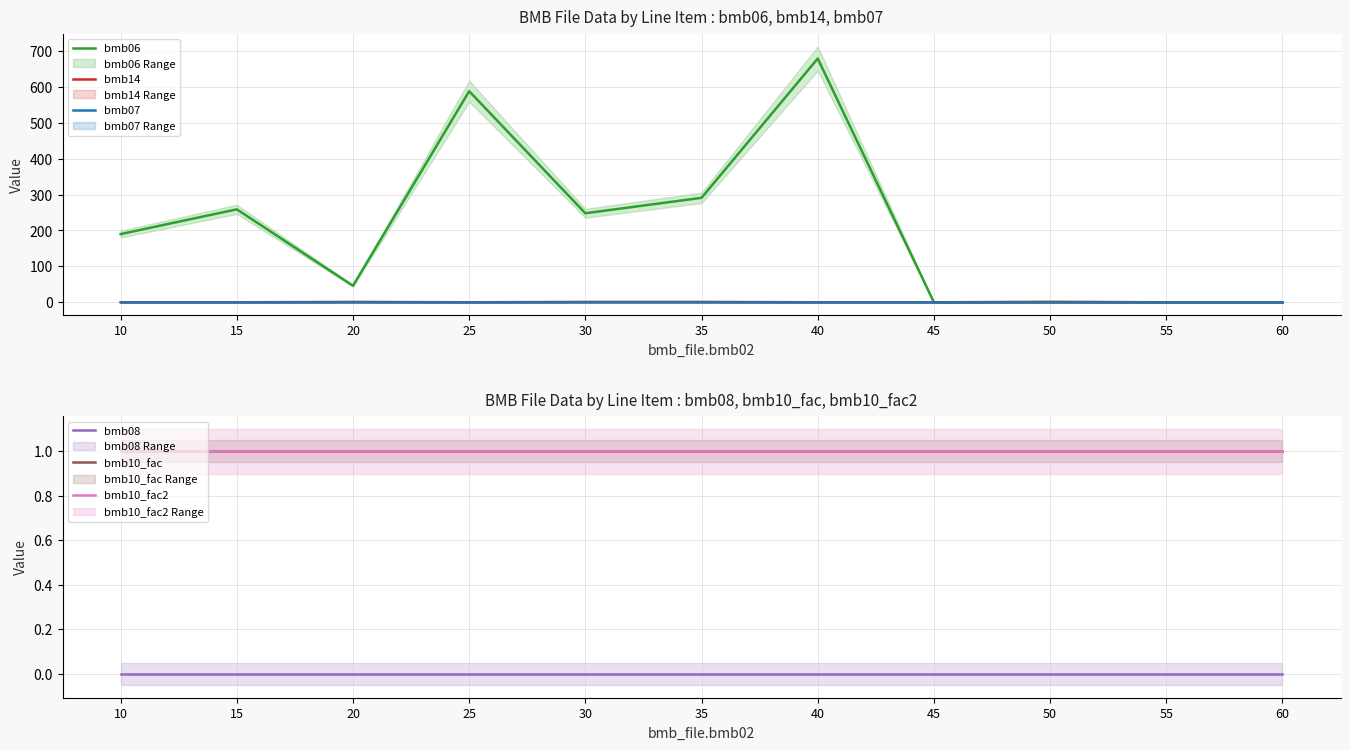

What is the minimum value for bmb07?

1.0